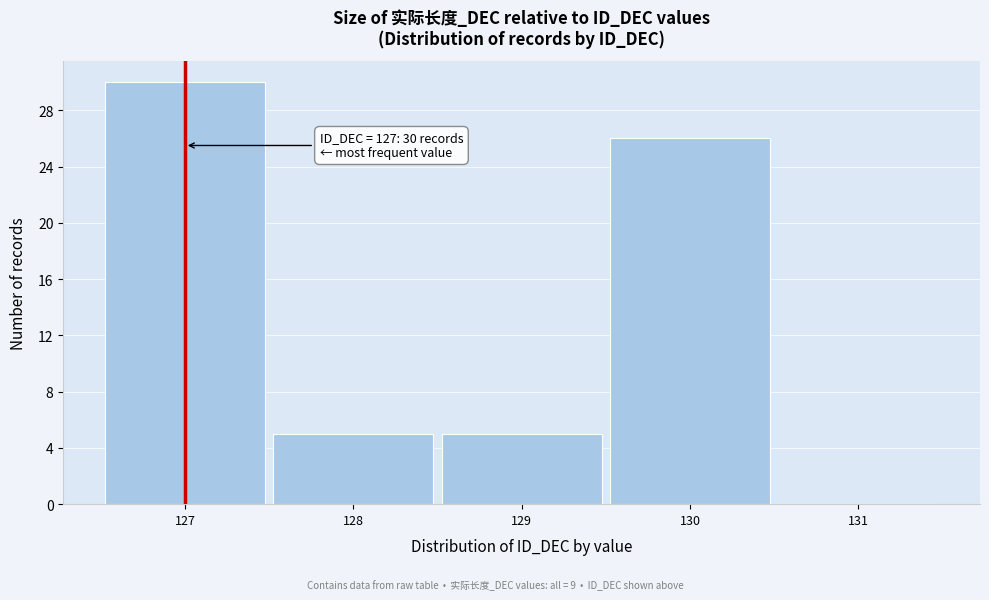

Over which range of the x-axis is the bar tallest?

126.5 to 127.5